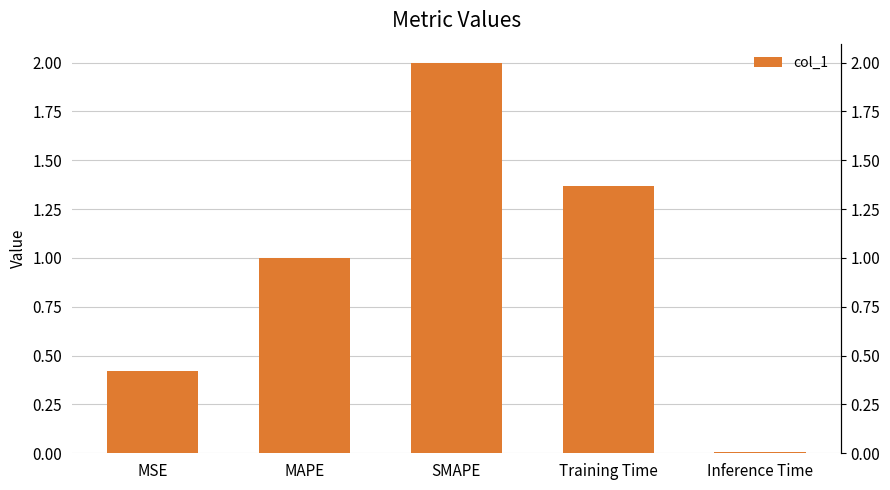

What is the label of the 5th bar from the right?

MSE